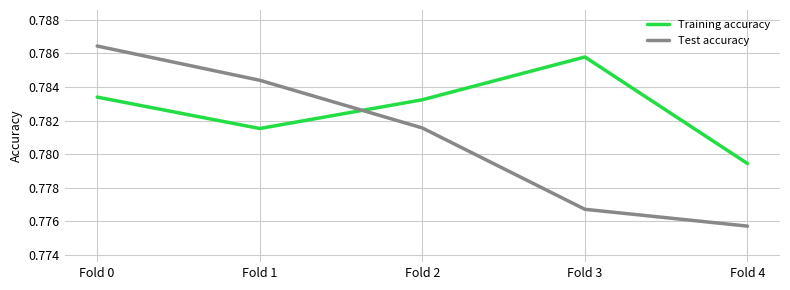

Does the chart display data point markers on the line(s)?

No